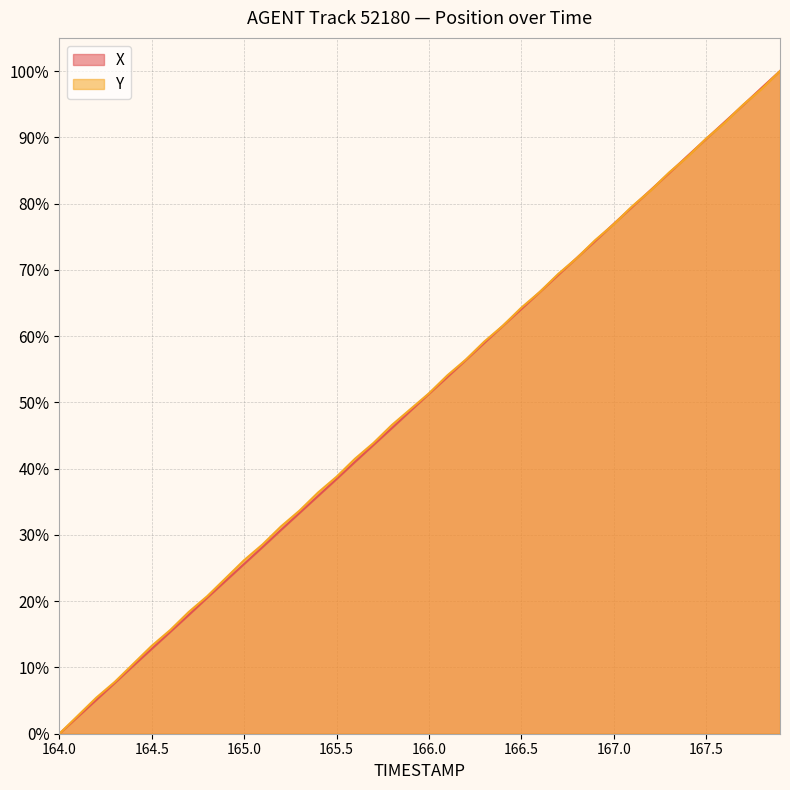

True or false: Y has more than 2 interior local peaks.

False